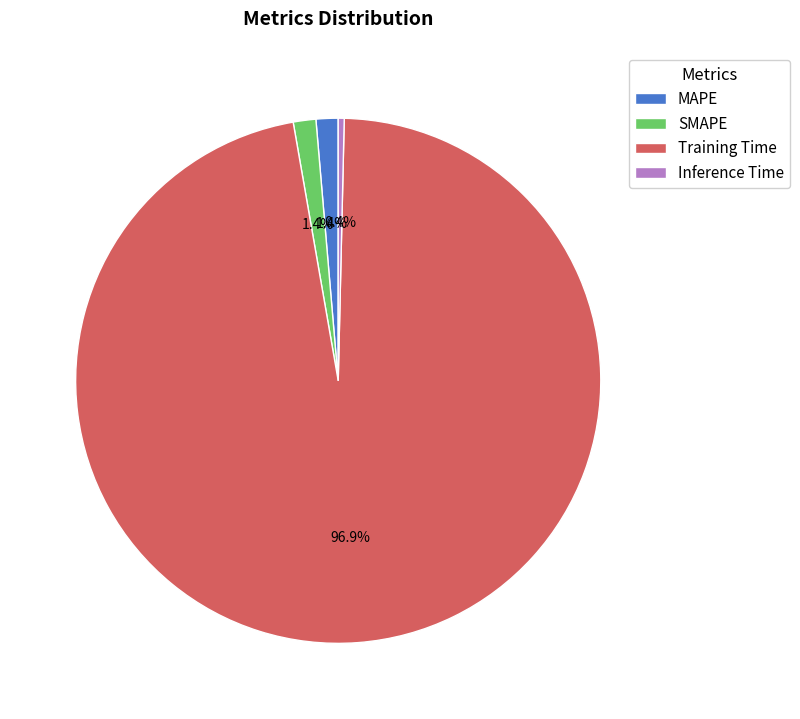

Does SMAPE represent more than half of the total?

No